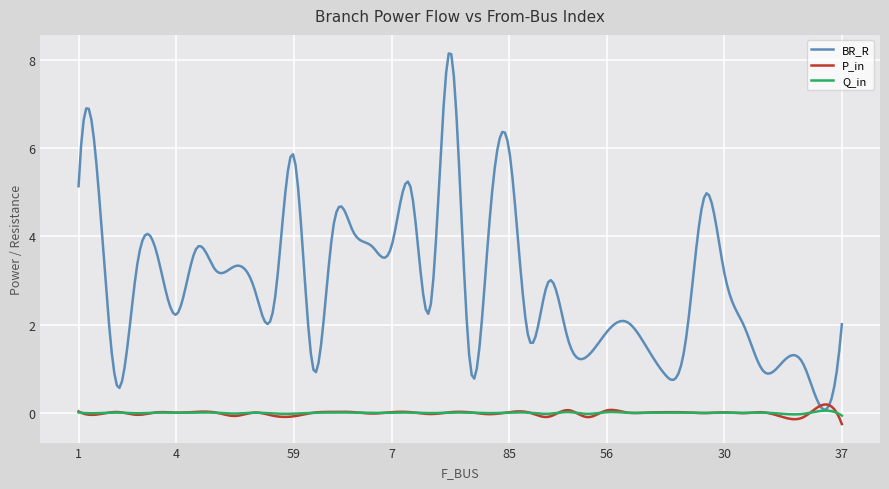

What is the maximum value for BR_R?

8.1